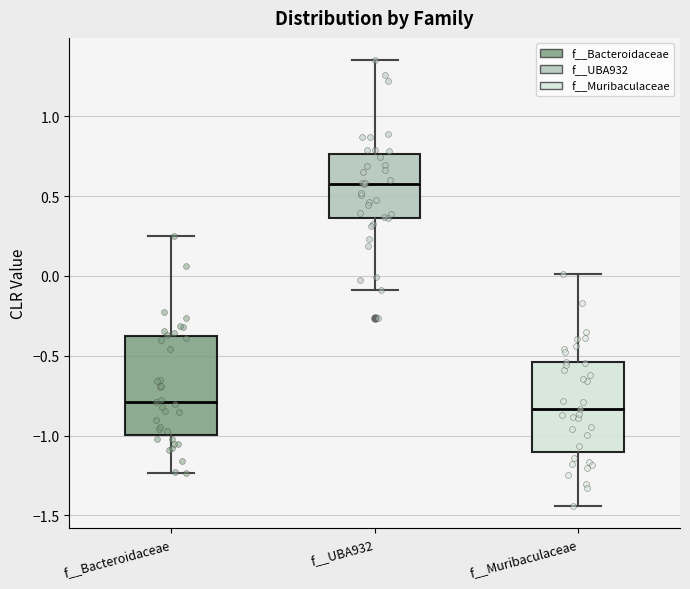

Reading left to right, read every box against the y-axis: the position of its median line, the range the box covers, and the ends of its whiskers. The values are not printed on the chart, so give them approximately, as read against the axis.

f__Bacteroidaceae: median -0.80, box -1.00 to -0.40, whiskers -1.25 to 0.25
f__UBA932: median 0.60, box 0.35 to 0.75, whiskers -0.10 to 1.35
f__Muribaculaceae: median -0.85, box -1.10 to -0.55, whiskers -1.45 to 0.00